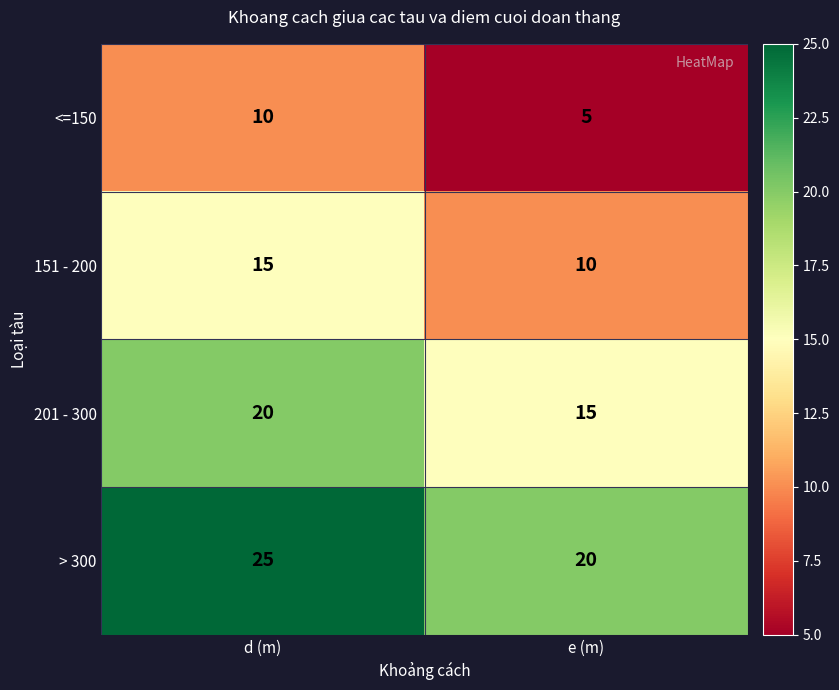

Reading left to right, extract all data points from this chart.

<=150: 10	5
151 - 200: 15	10
201 - 300: 20	15
> 300: 25	20